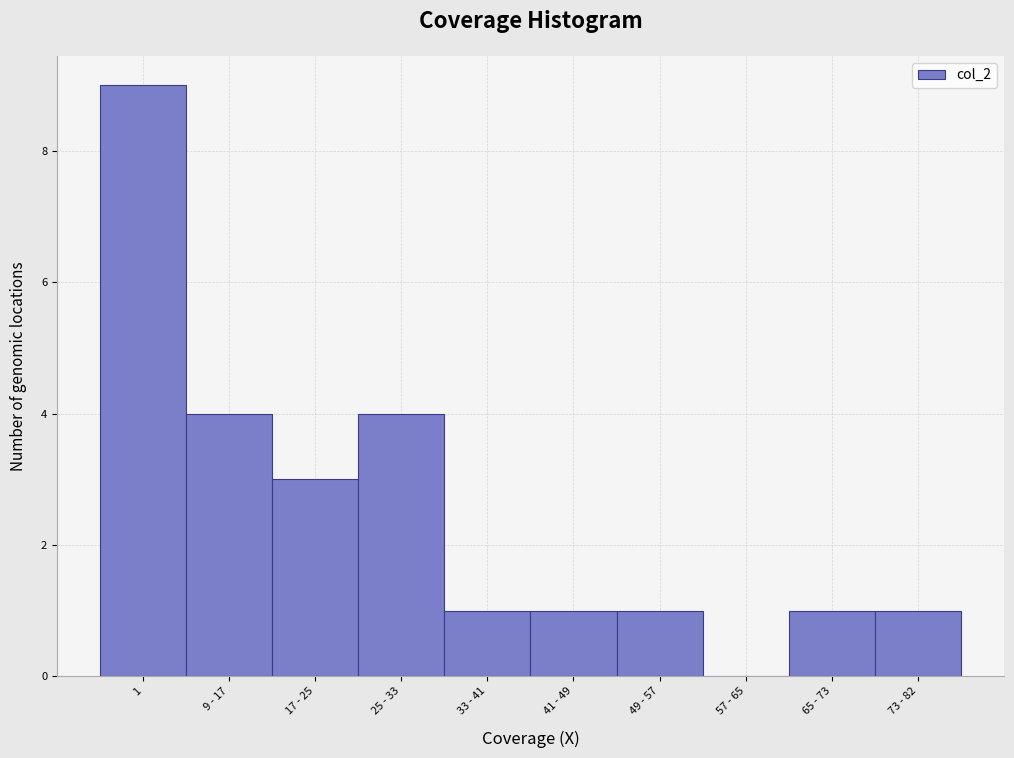

Reading left to right, list all the values displayed in this chart.

1=9	9 - 17=4	17 - 25=3	25 - 33=4	33 - 41=1	41 - 49=1	49 - 57=1	57 - 65=0	65 - 73=1	73 - 82=1